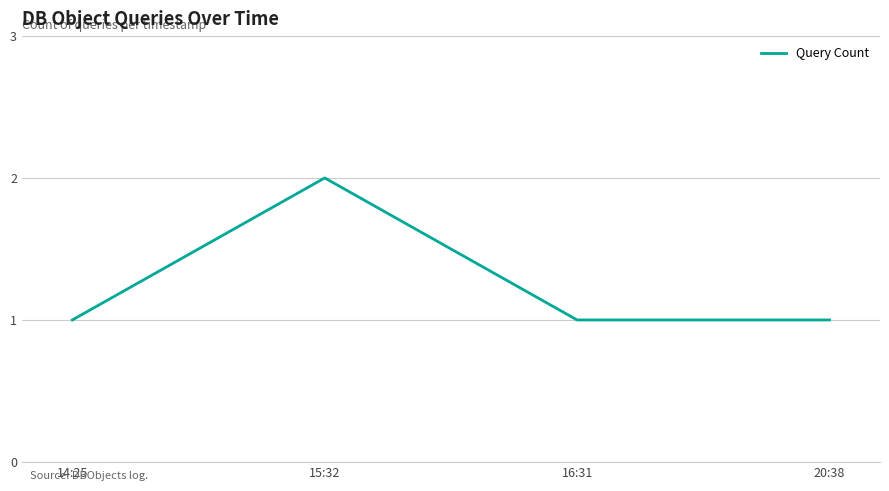

Which has a higher value, 14:25 or 15:32?

15:32